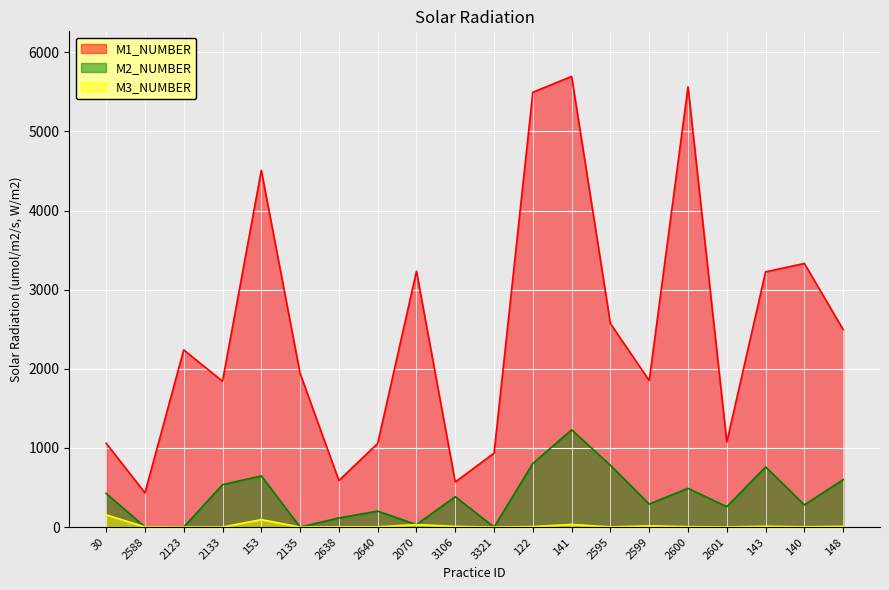

How many data points in M3_NUMBER are above 5?

9